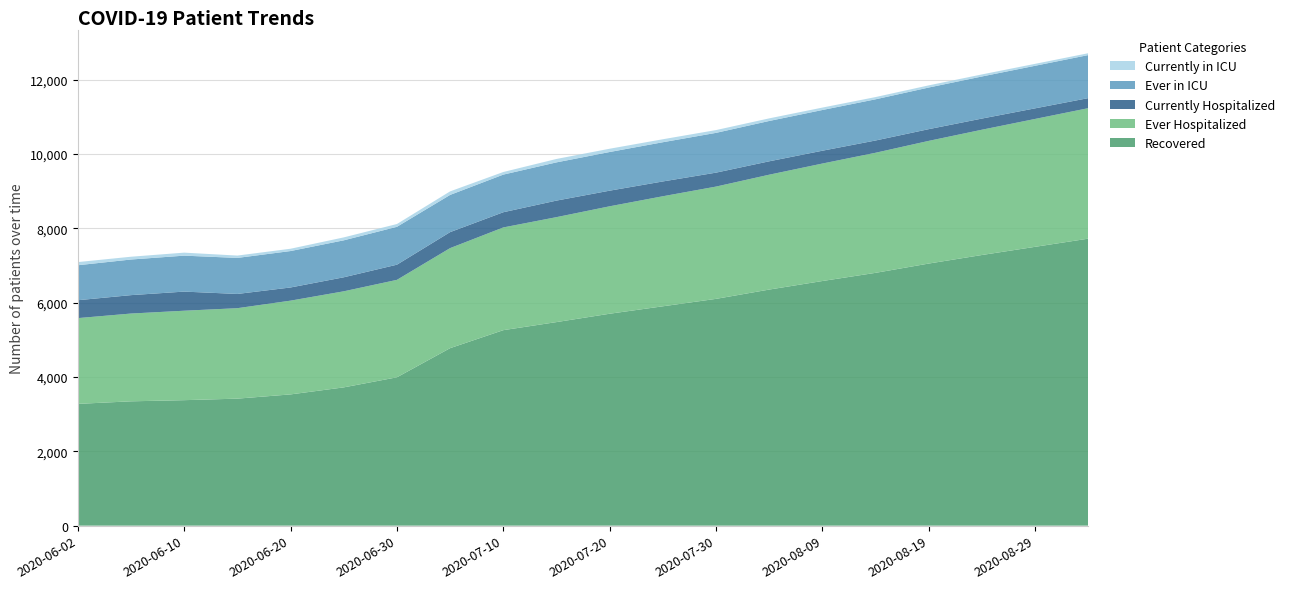

Reading right to left, transcribe all the data shown in this chart.

Recovered: 7720	7500	7280	7050	6800	6580	6350	6100	5900	5700	5475	5258	4774	3990	3719	3530	3416	3375	3344	3275
Ever Hospitalized: 3510	3440	3370	3300	3230	3160	3090	3020	2960	2890	2823	2763	2691	2621	2584	2522	2433	2406	2361	2307
Currently Hospitalized: 270	285	300	315	330	345	360	375	398	420	445	409	430	408	377	354	383	514	495	481
Ever in ICU: 1158	1145	1132	1120	1108	1095	1085	1070	1055	1040	1028	1012	1001	1019	994	980	969	967	958	941
Currently in ICU: 50	52	55	58	60	65	70	75	80	88	92	70	95	75	79	62	63	81	75	85